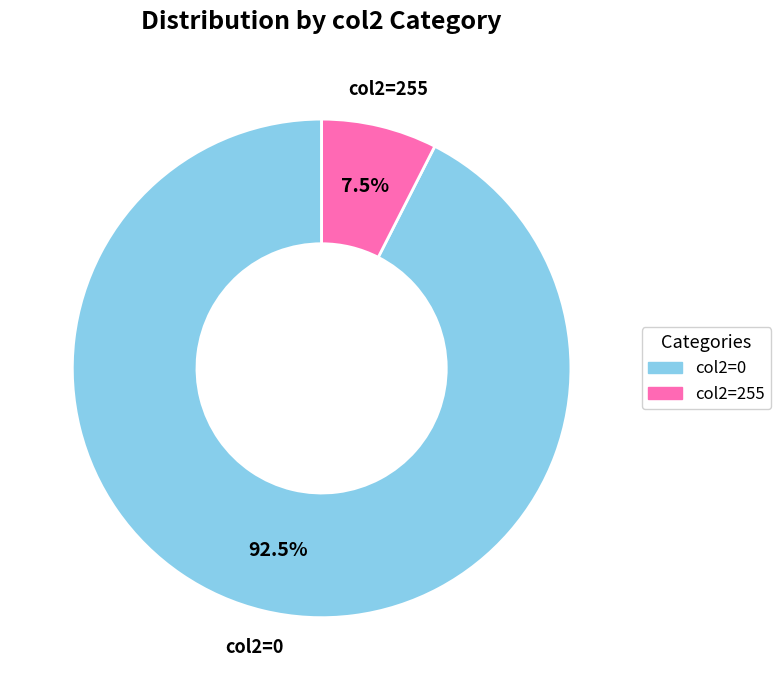

Is there a majority slice in this chart?

Yes